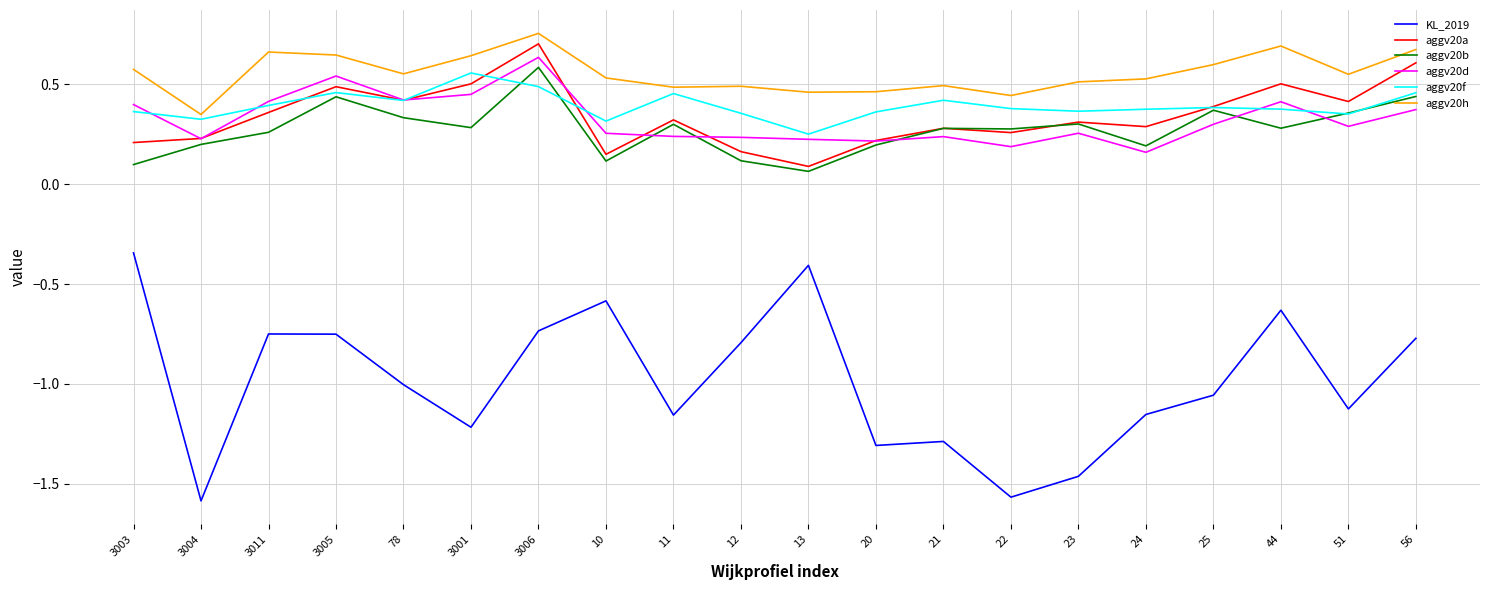

How many distinct data groups are displayed?

6